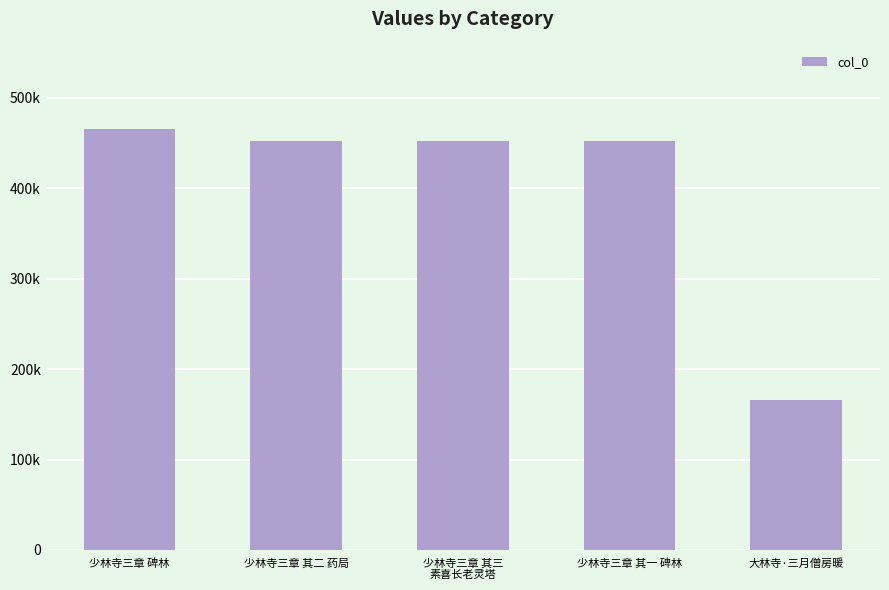

Are the bars horizontal?

No